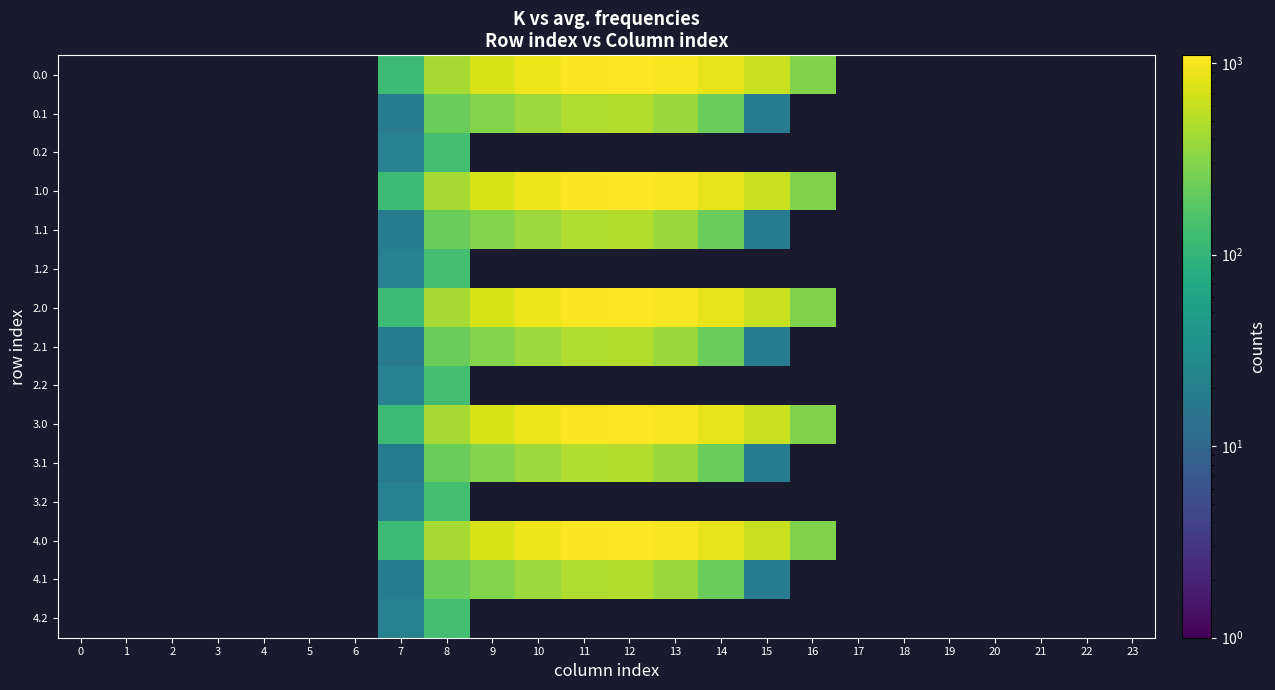

Rank the series by their maximum value, from lowest to highest.

row_0, row_1, row_2, row_3, row_4, row_5, row_6, row_7, row_8, row_9, row_10, row_11, row_12, row_13, row_14